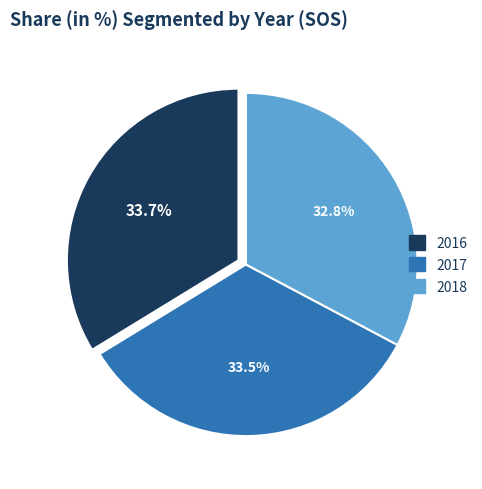

What is the smallest slice in the pie chart?

2018